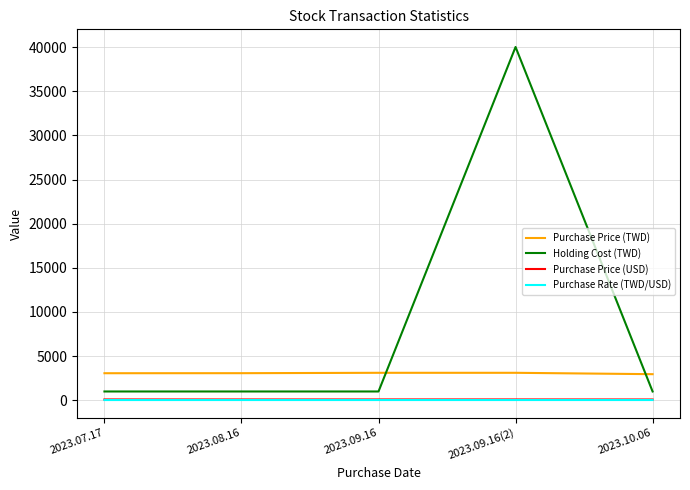

What are all the series names shown in the legend?

Purchase Price (TWD), Holding Cost (TWD), Purchase Price (USD), Purchase Rate (TWD/USD)